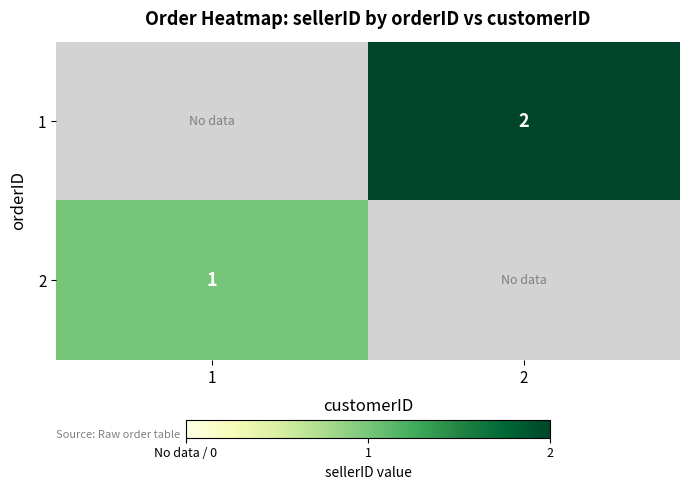

The value of 1 at 2 is 0. True or false?

False